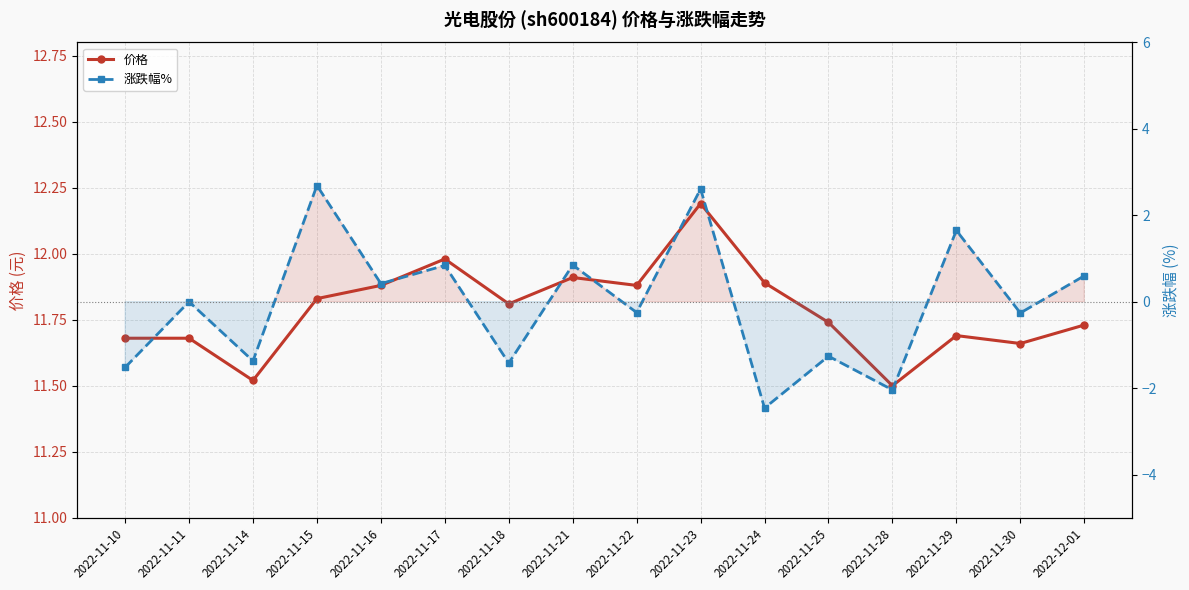

What is the difference between the 涨跌幅% values at 2022-11-28 and 2022-11-23?

4.7